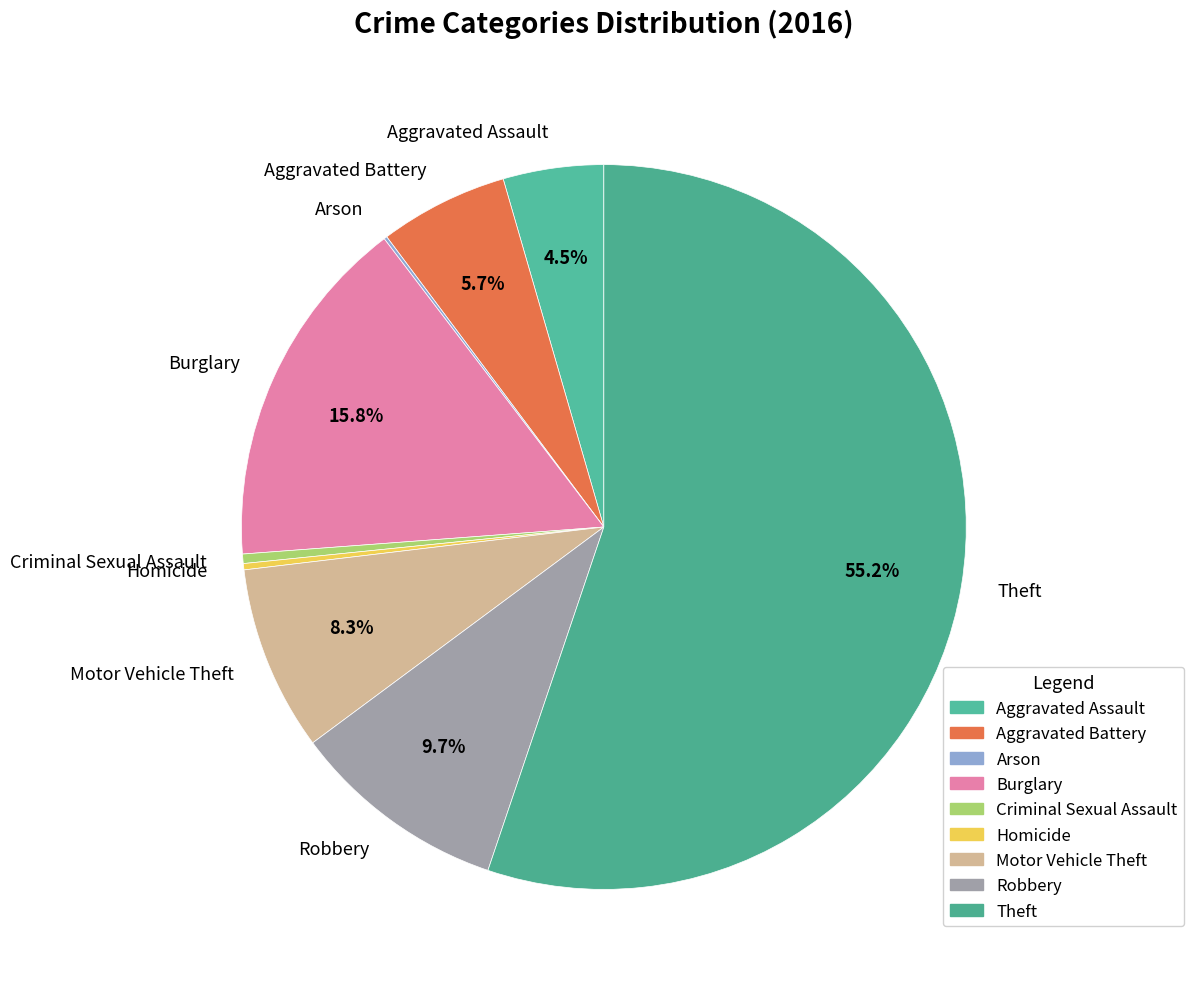

Does any single category account for the majority?

Yes